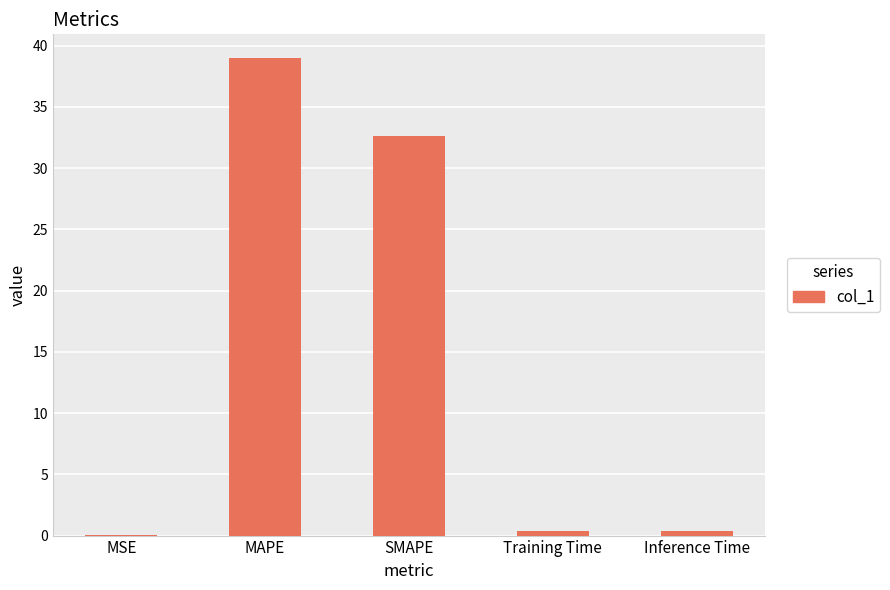

Which has a higher value, Training Time or MAPE?

MAPE